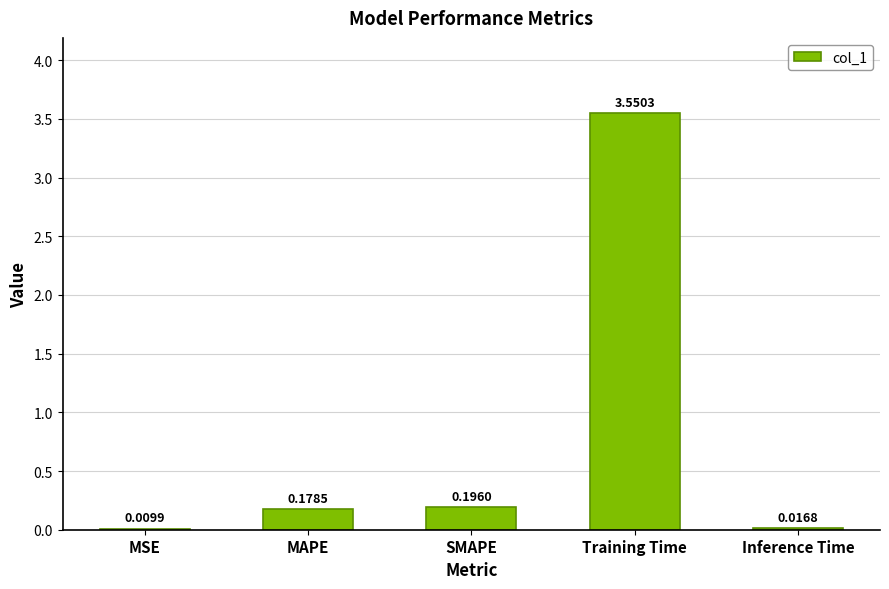

Between MAPE and Training Time, which is larger?

Training Time